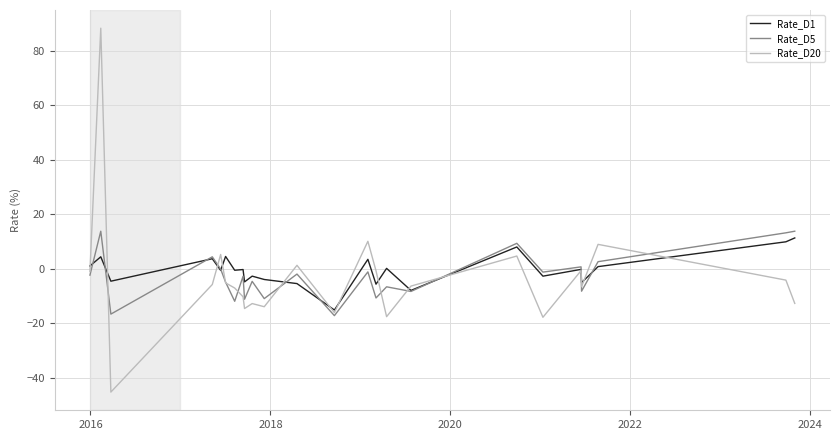

What is the maximum value for Rate_D20?

88.3